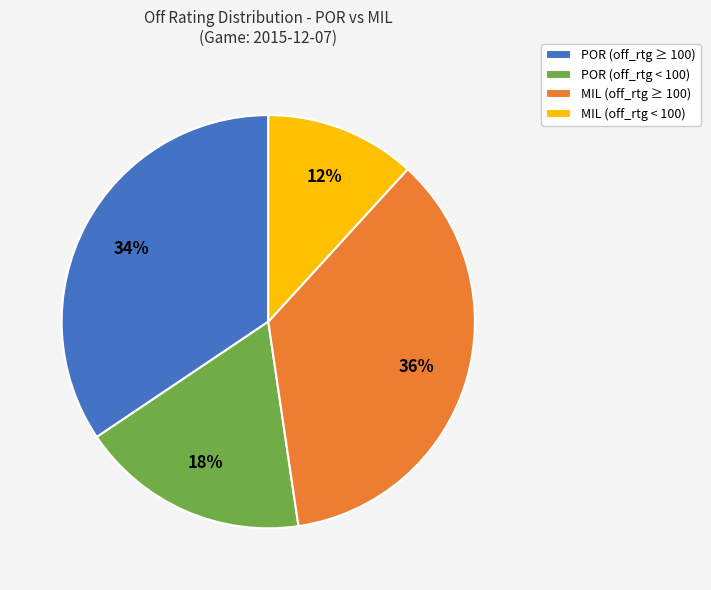

Is there any slice that represents more than half of the pie?

No